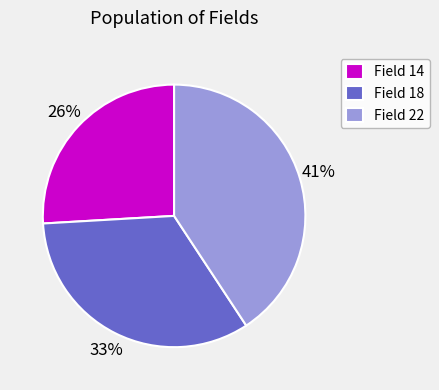

Which category has the biggest portion of the pie?

Field 22